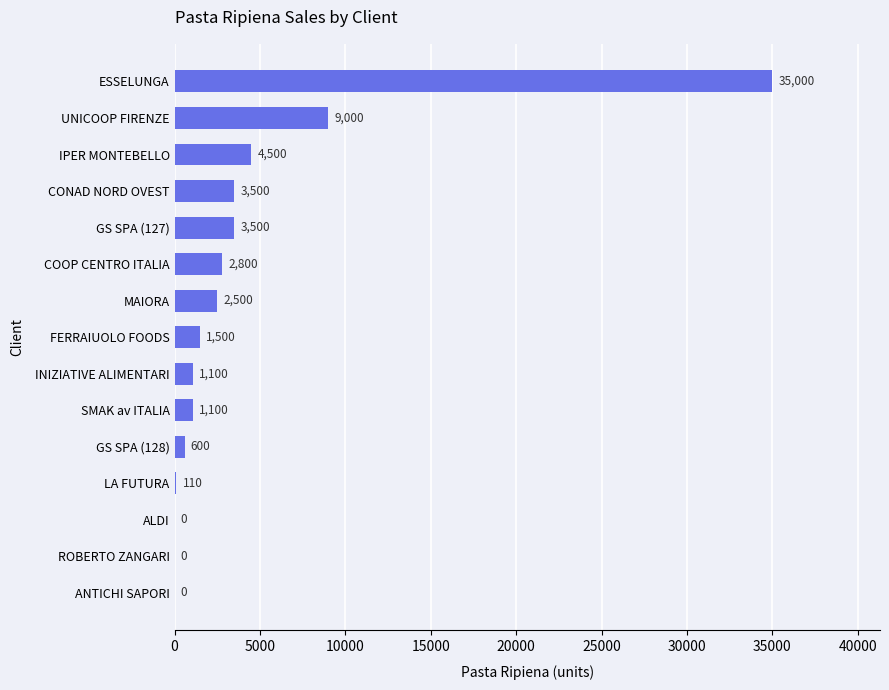

Is it true that the value at ALDI is 0?

True